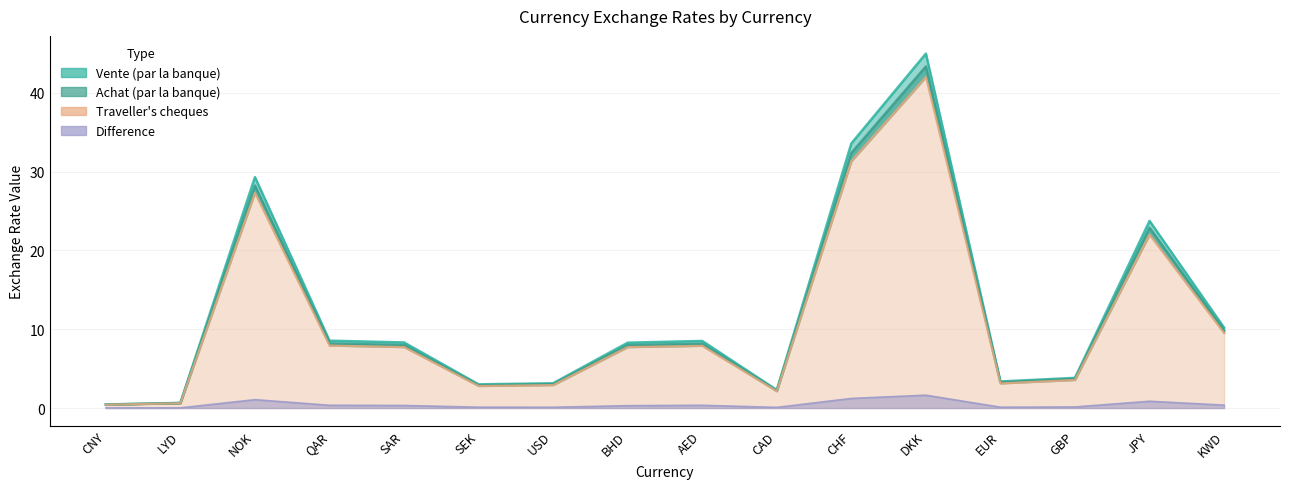

Which series changed the most between CNY and LYD?

Vente (par la banque)